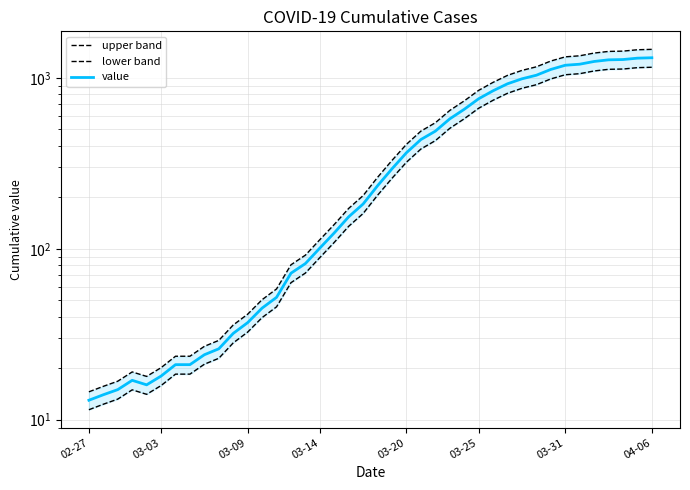

What is the difference between the maximum and second lowest values in the value series?

1298.0